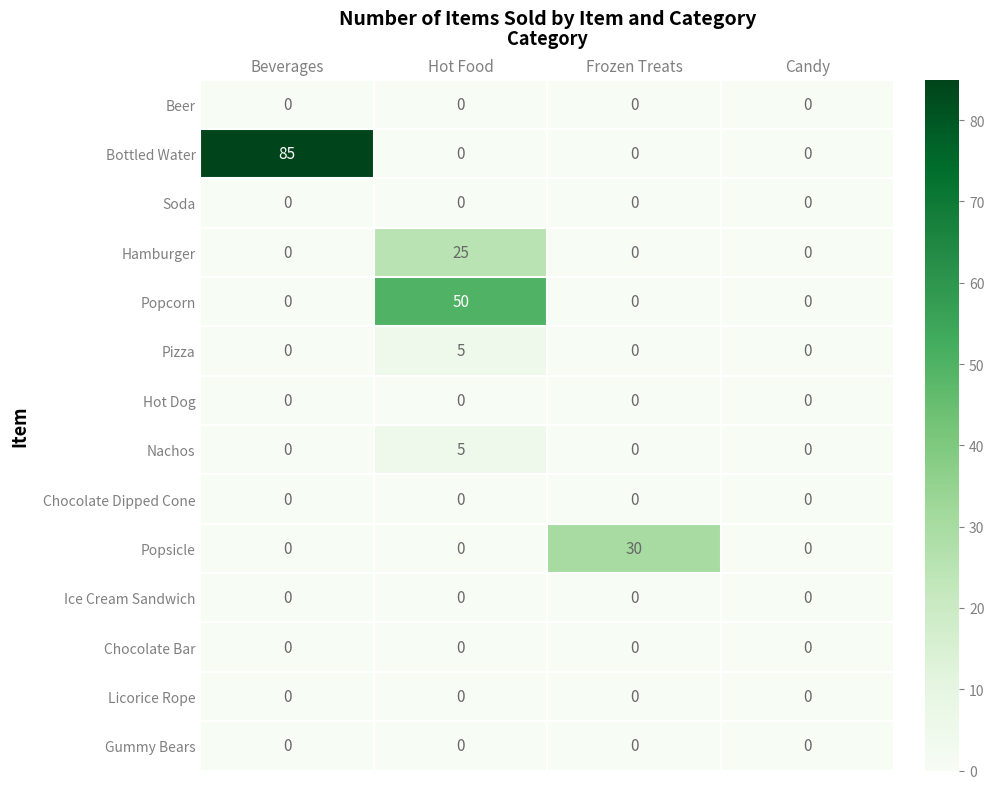

Which series has the largest range (max minus min)?

Bottled Water